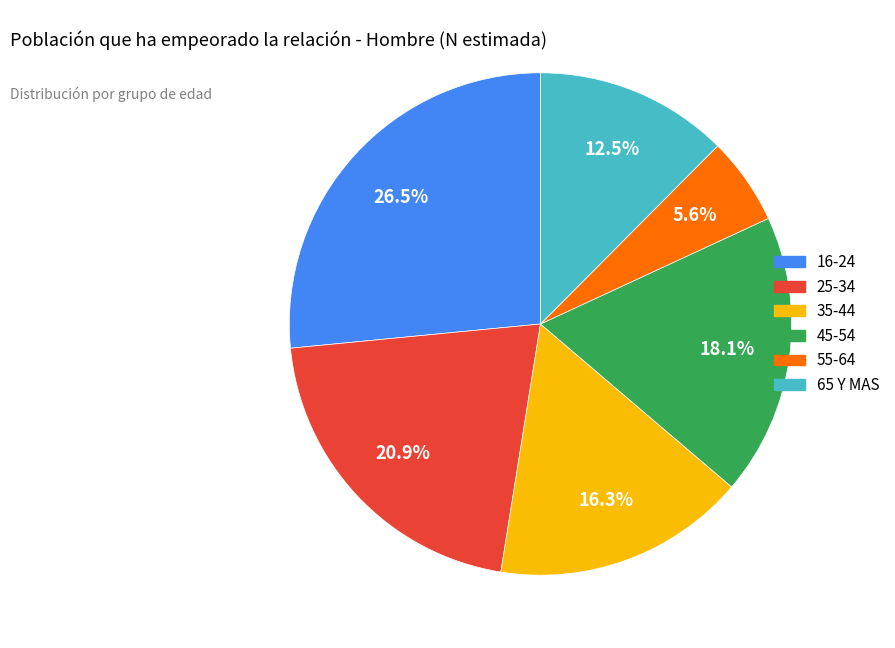

Does any single category account for the majority?

No